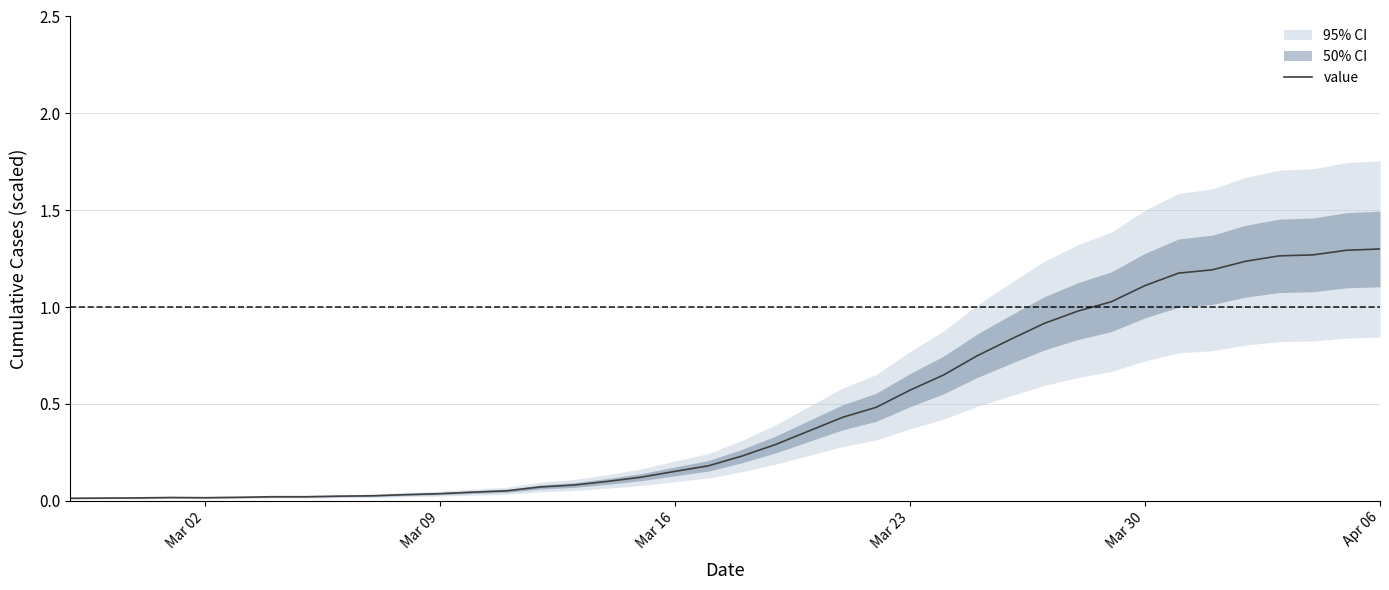

What is the difference between the maximum and minimum values?

1.3